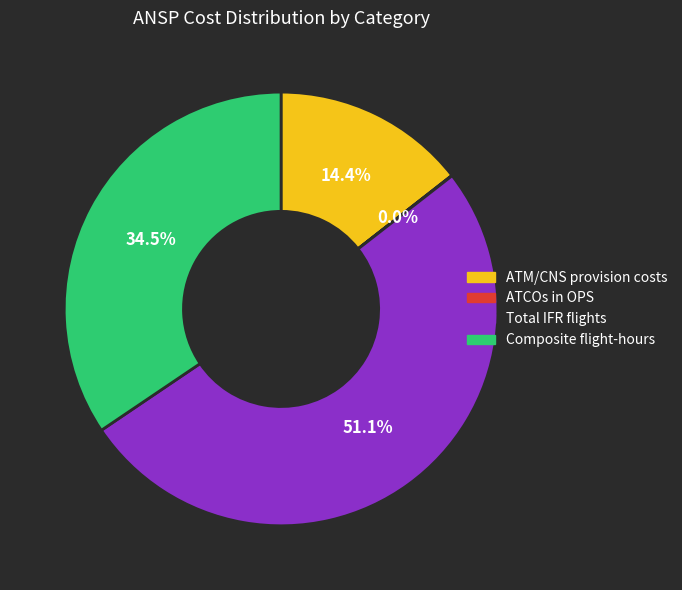

Which category has the biggest portion of the pie?

Total IFR flights